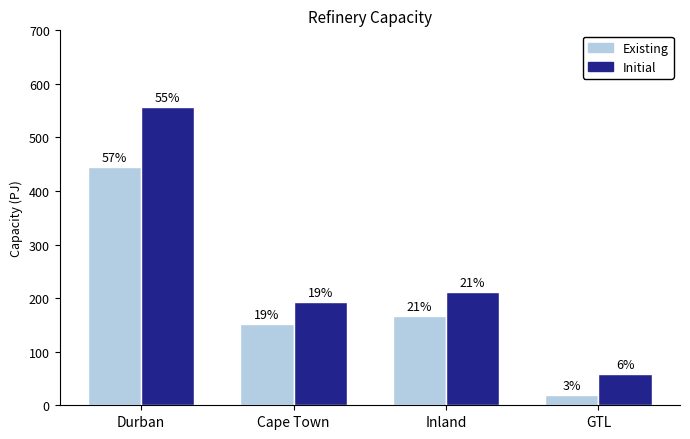

What are all the series names shown in the legend?

Existing, Initial